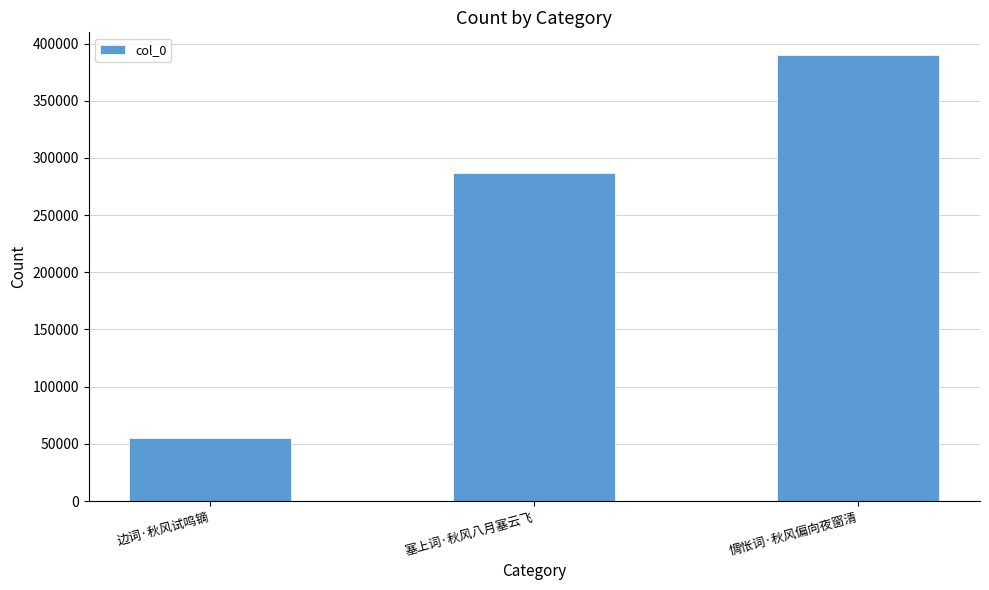

What is the approximate value at 塞上词·秋风八月塞云飞?

286455